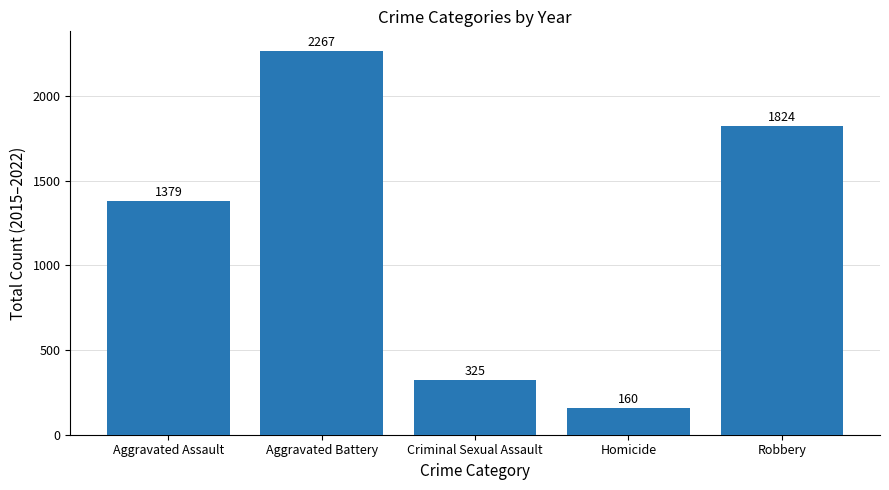

What is the label of the 1st bar from the right?

Robbery